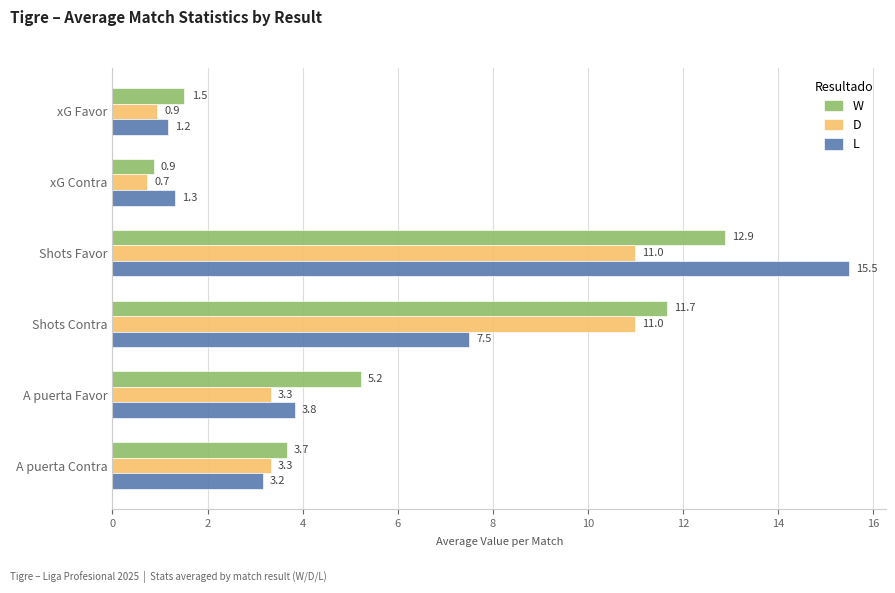

Between Shots Contra and A puerta Favor, which series saw the biggest shift?

D